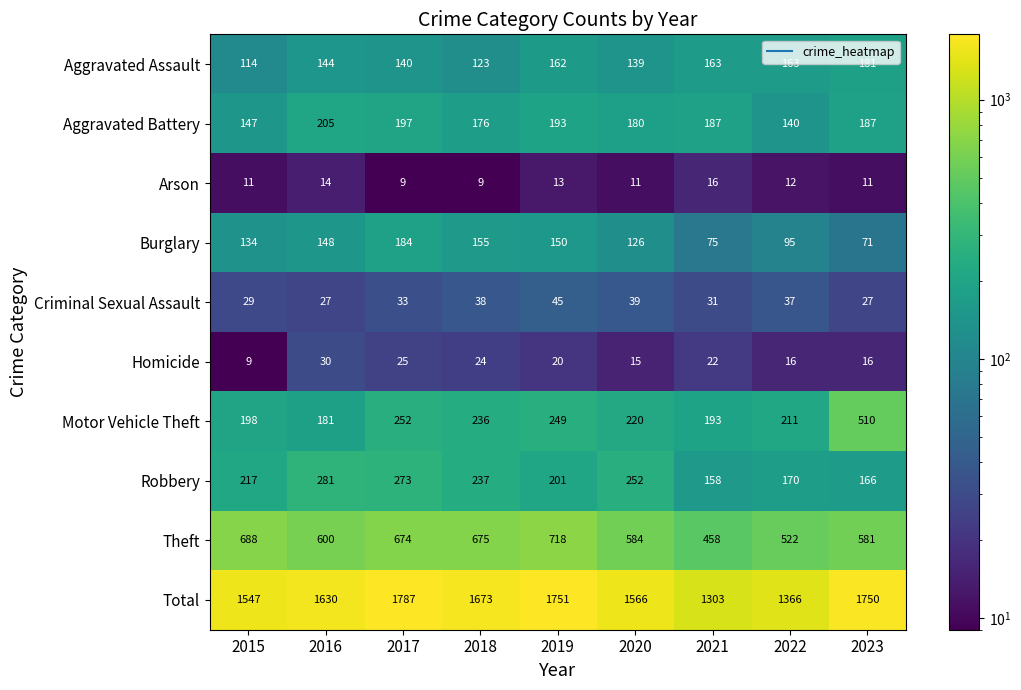

What is the difference between the maximum and minimum values in the Homicide series?

21